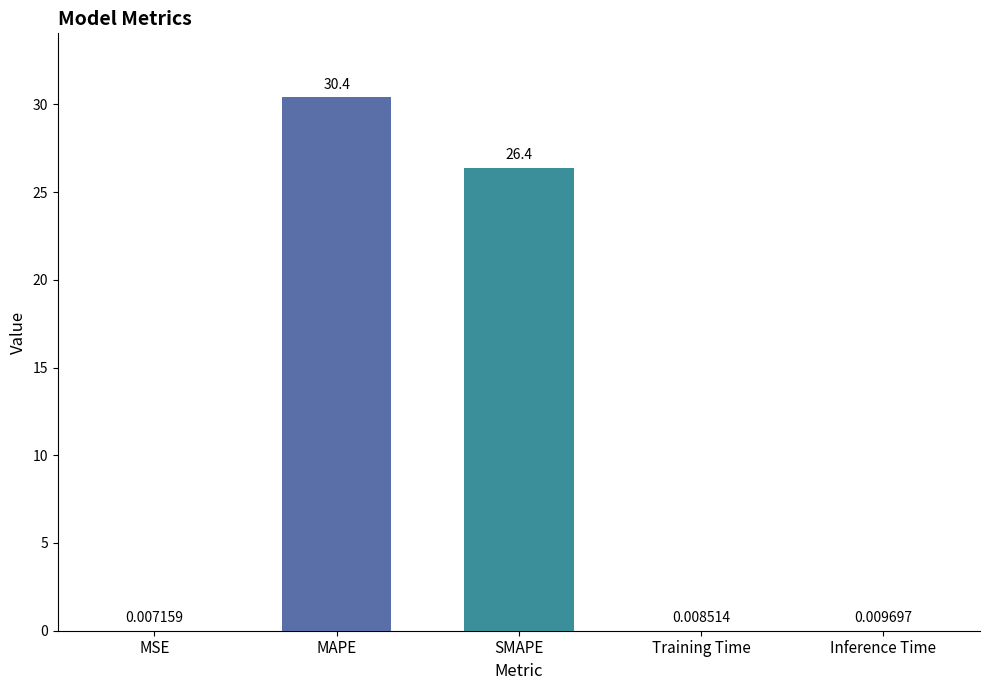

Are the bars horizontal?

No